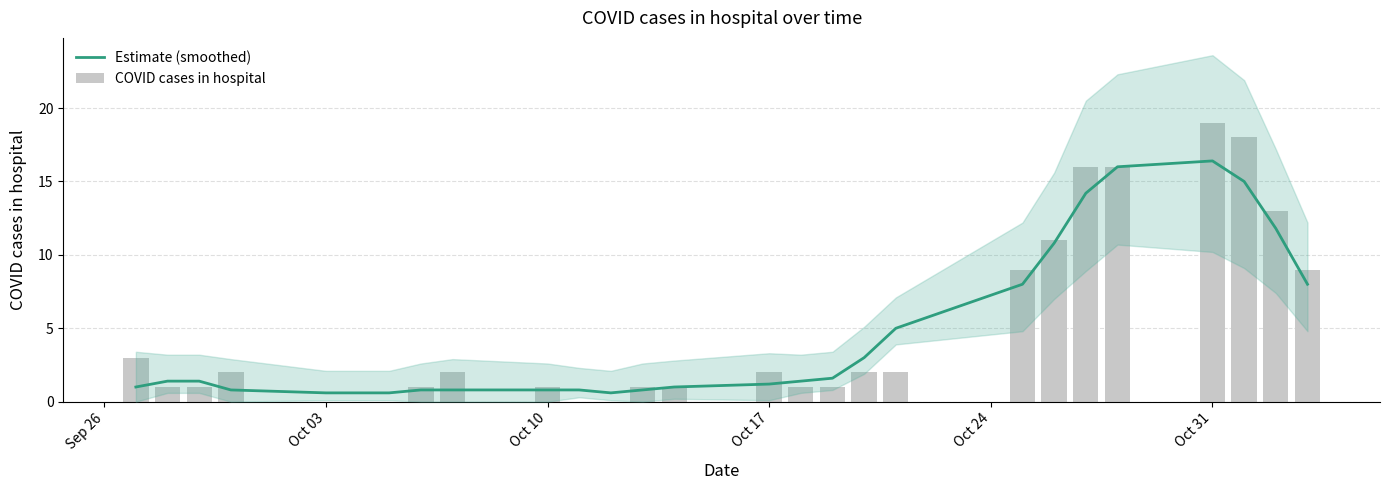

Does the chart contain any negative values?

No